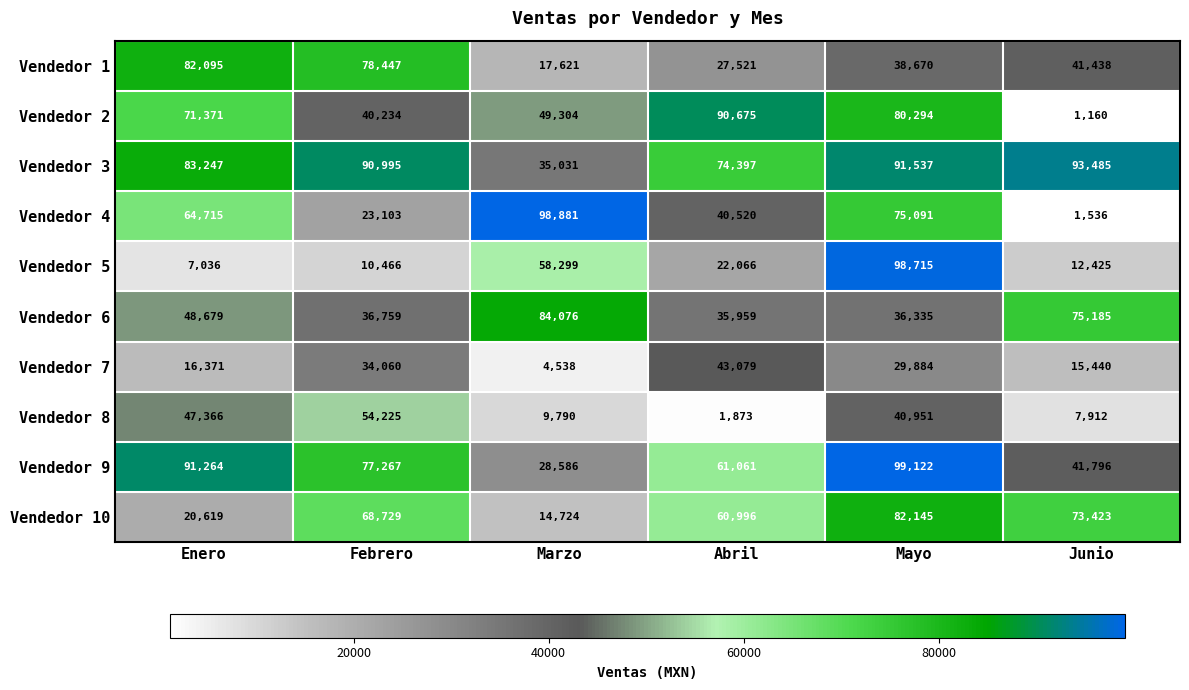

How many categories are shown in the chart?

6